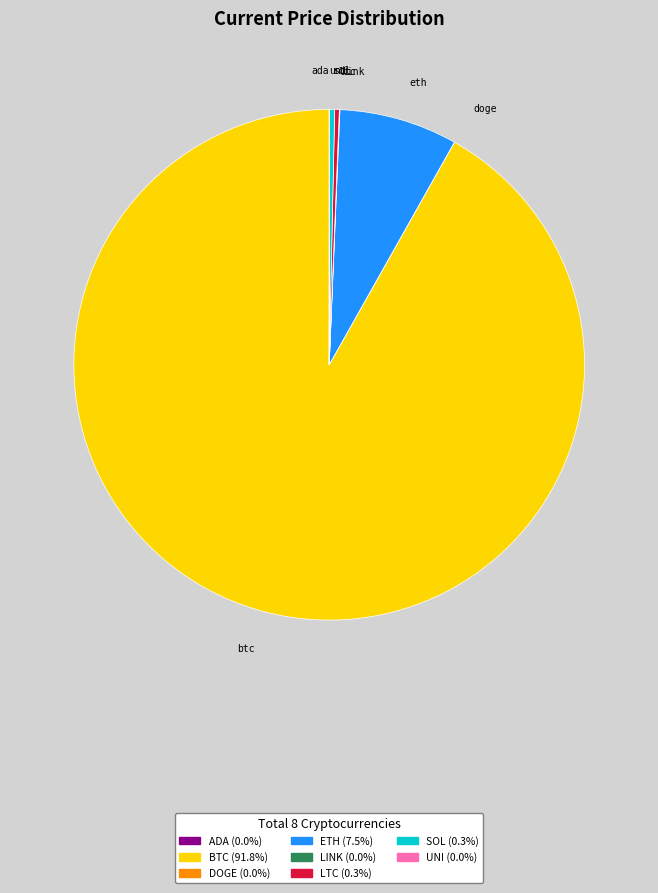

Does btc account for over 50% of the chart?

Yes